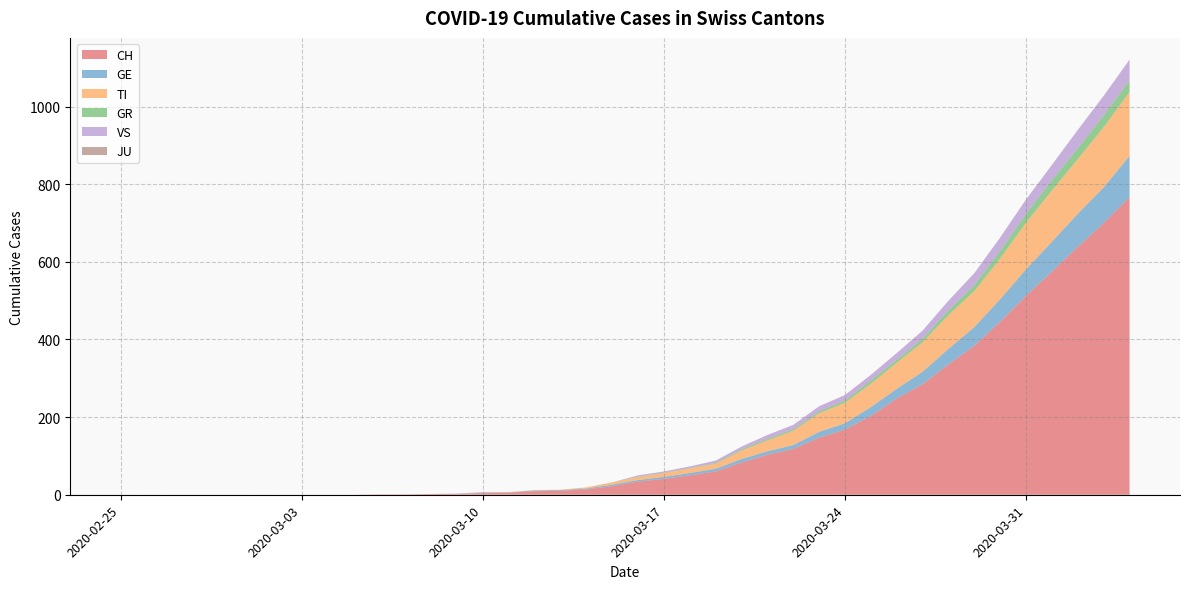

Reading right to left, list all the values displayed in this chart.

CH: 2020-04-04=767	2020-04-03=700	2020-04-02=639	2020-04-01=575	2020-03-31=513	2020-03-30=446	2020-03-29=384	2020-03-28=336	2020-03-27=285	2020-03-26=248	2020-03-25=203	2020-03-24=168	2020-03-23=147	2020-03-22=118	2020-03-21=103	2020-03-20=83	2020-03-19=60	2020-03-18=50	2020-03-17=41	2020-03-16=34	2020-03-15=22	2020-03-14=14	2020-03-13=10	2020-03-12=9	2020-03-11=5	2020-03-10=4	2020-03-09=2	2020-03-08=2	2020-03-07=1	2020-03-06=1	2020-03-05=0	2020-03-04=0	2020-03-03=0	2020-03-02=0	2020-03-01=0	2020-02-29=0	2020-02-28=0	2020-02-27=0	2020-02-26=0	2020-02-25=0
GE: 2020-04-04=106	2020-04-03=92	2020-04-02=85	2020-04-01=77	2020-03-31=68	2020-03-30=58	2020-03-29=48	2020-03-28=40	2020-03-27=32	2020-03-26=25	2020-03-25=23	2020-03-24=16	2020-03-23=15	2020-03-22=10	2020-03-21=9	2020-03-20=9	2020-03-19=7	2020-03-18=6	2020-03-17=5	2020-03-16=4	2020-03-15=4	2020-03-14=2	2020-03-13=2	2020-03-12=2	2020-03-11=1	2020-03-10=1	2020-03-09=0	2020-03-08=0	2020-03-07=0	2020-03-06=0	2020-03-05=0	2020-03-04=0	2020-03-03=0	2020-03-02=0	2020-03-01=0	2020-02-29=0	2020-02-28=0	2020-02-27=0	2020-02-26=0	2020-02-25=0
TI: 2020-04-04=165	2020-04-03=155	2020-04-02=141	2020-04-01=132	2020-03-31=120	2020-03-30=105	2020-03-29=93	2020-03-28=87	2020-03-27=76	2020-03-26=67	2020-03-25=60	2020-03-24=53	2020-03-23=48	2020-03-22=37	2020-03-21=28	2020-03-20=22	2020-03-19=13	2020-03-18=12	2020-03-17=10	2020-03-16=8	2020-03-15=6	2020-03-14=3	2020-03-13=1	2020-03-12=1	2020-03-11=1	2020-03-10=1	2020-03-09=0	2020-03-08=0	2020-03-07=0	2020-03-06=0	2020-03-05=0	2020-03-04=0	2020-03-03=0	2020-03-02=0	2020-03-01=0	2020-02-29=0	2020-02-28=0	2020-02-27=0	2020-02-26=0	2020-02-25=0
GR: 2020-04-04=30	2020-04-03=30	2020-04-02=28	2020-04-01=26	2020-03-31=23	2020-03-30=19	2020-03-29=15	2020-03-28=12	2020-03-27=9	2020-03-26=8	2020-03-25=8	2020-03-24=6	2020-03-23=5	2020-03-22=4	2020-03-21=4	2020-03-20=3	2020-03-19=2	2020-03-18=1	2020-03-17=1	2020-03-16=1	2020-03-15=0	2020-03-14=0	2020-03-13=0	2020-03-12=0	2020-03-11=0	2020-03-10=0	2020-03-09=0	2020-03-08=0	2020-03-07=0	2020-03-06=0	2020-03-05=0	2020-03-04=0	2020-03-03=0	2020-03-02=0	2020-03-01=0	2020-02-29=0	2020-02-28=0	2020-02-27=0	2020-02-26=0	2020-02-25=0
VS: 2020-04-04=53	2020-04-03=51	2020-04-02=47	2020-04-01=40	2020-03-31=37	2020-03-30=35	2020-03-29=31	2020-03-28=25	2020-03-27=21	2020-03-26=17	2020-03-25=15	2020-03-24=14	2020-03-23=13	2020-03-22=11	2020-03-21=10	2020-03-20=7	2020-03-19=6	2020-03-18=4	2020-03-17=3	2020-03-16=3	2020-03-15=0	2020-03-14=0	2020-03-13=0	2020-03-12=0	2020-03-11=0	2020-03-10=1	2020-03-09=1	2020-03-08=0	2020-03-07=0	2020-03-06=0	2020-03-05=0	2020-03-04=0	2020-03-03=0	2020-03-02=0	2020-03-01=0	2020-02-29=0	2020-02-28=0	2020-02-27=0	2020-02-26=0	2020-02-25=0
JU: 2020-04-04=0	2020-04-03=0	2020-04-02=0	2020-04-01=0	2020-03-31=0	2020-03-30=0	2020-03-29=0	2020-03-28=0	2020-03-27=0	2020-03-26=0	2020-03-25=0	2020-03-24=0	2020-03-23=0	2020-03-22=0	2020-03-21=0	2020-03-20=0	2020-03-19=0	2020-03-18=0	2020-03-17=0	2020-03-16=0	2020-03-15=0	2020-03-14=0	2020-03-13=0	2020-03-12=0	2020-03-11=0	2020-03-10=0	2020-03-09=0	2020-03-08=0	2020-03-07=0	2020-03-06=0	2020-03-05=0	2020-03-04=0	2020-03-03=0	2020-03-02=0	2020-03-01=0	2020-02-29=0	2020-02-28=0	2020-02-27=0	2020-02-26=0	2020-02-25=0